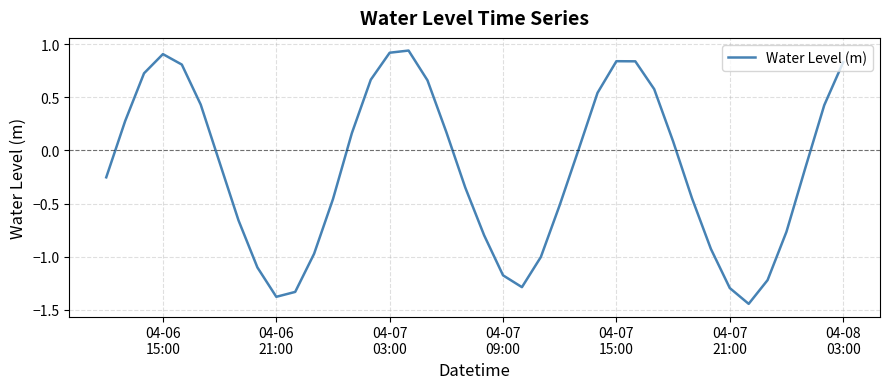

What is the difference between the maximum and minimum values?

2.4